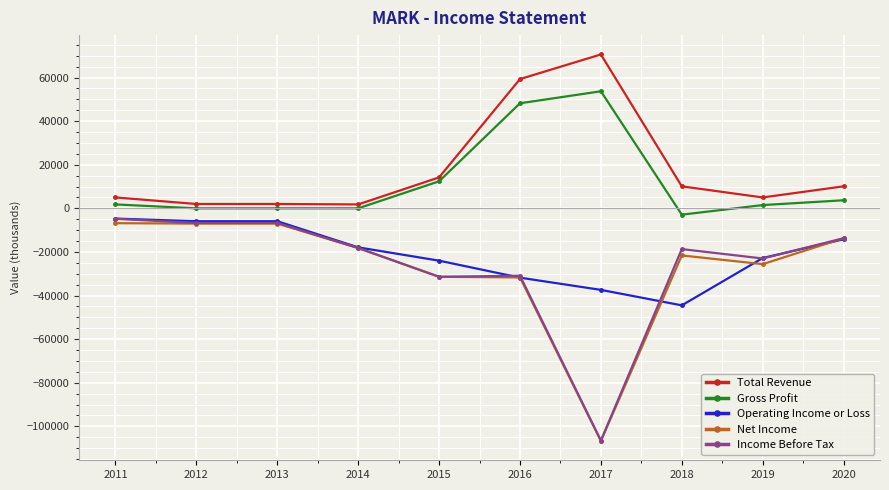

What is the difference between the highest and lowest values at 2017?

177300